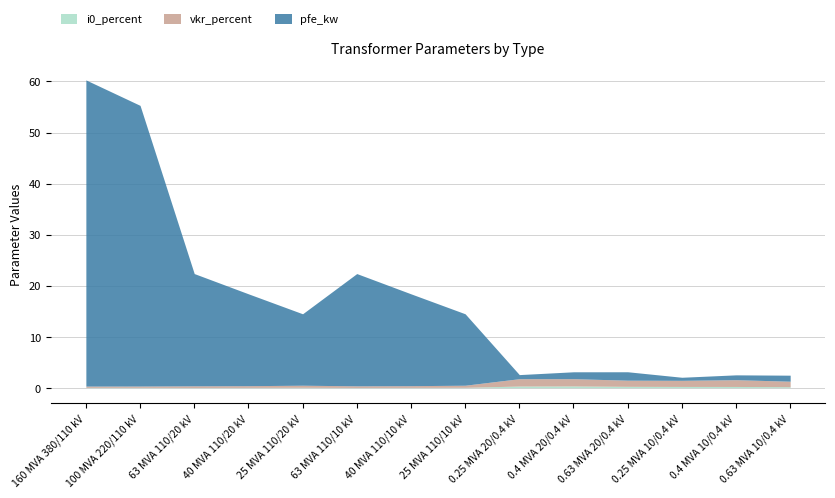

How many times do pfe_kw and vkr_percent cross each other?

4